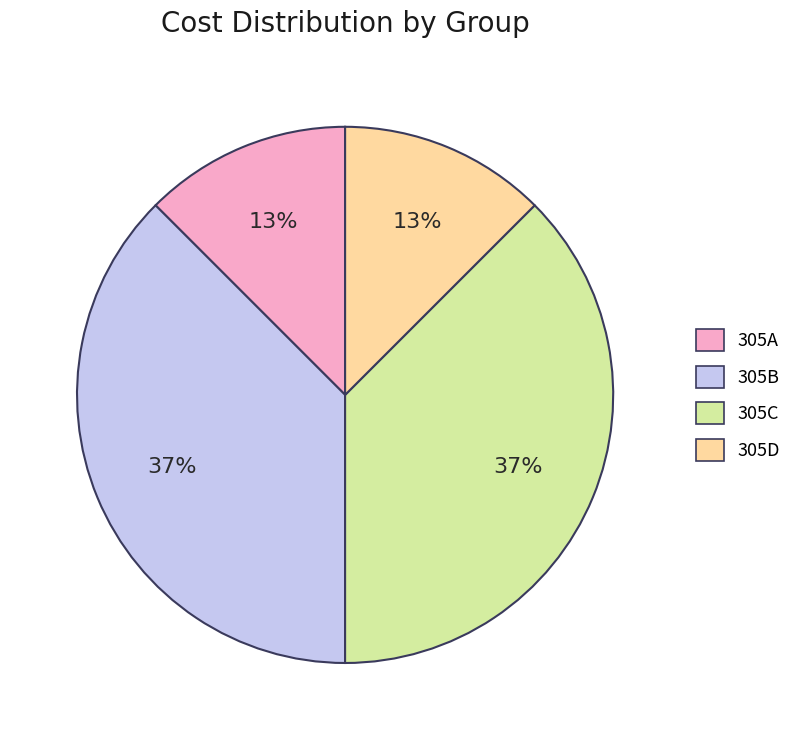

What is the ratio of the value at 305D to the value at 305A?

1.0